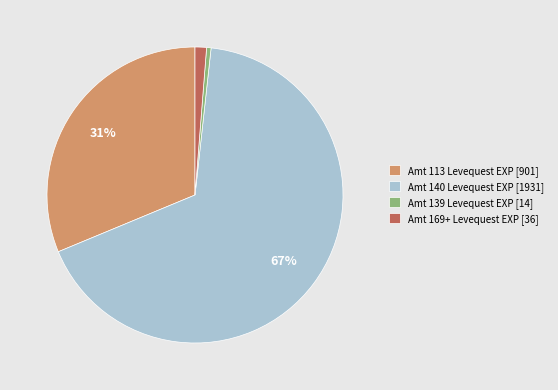

Count the number of slices in the pie.

4